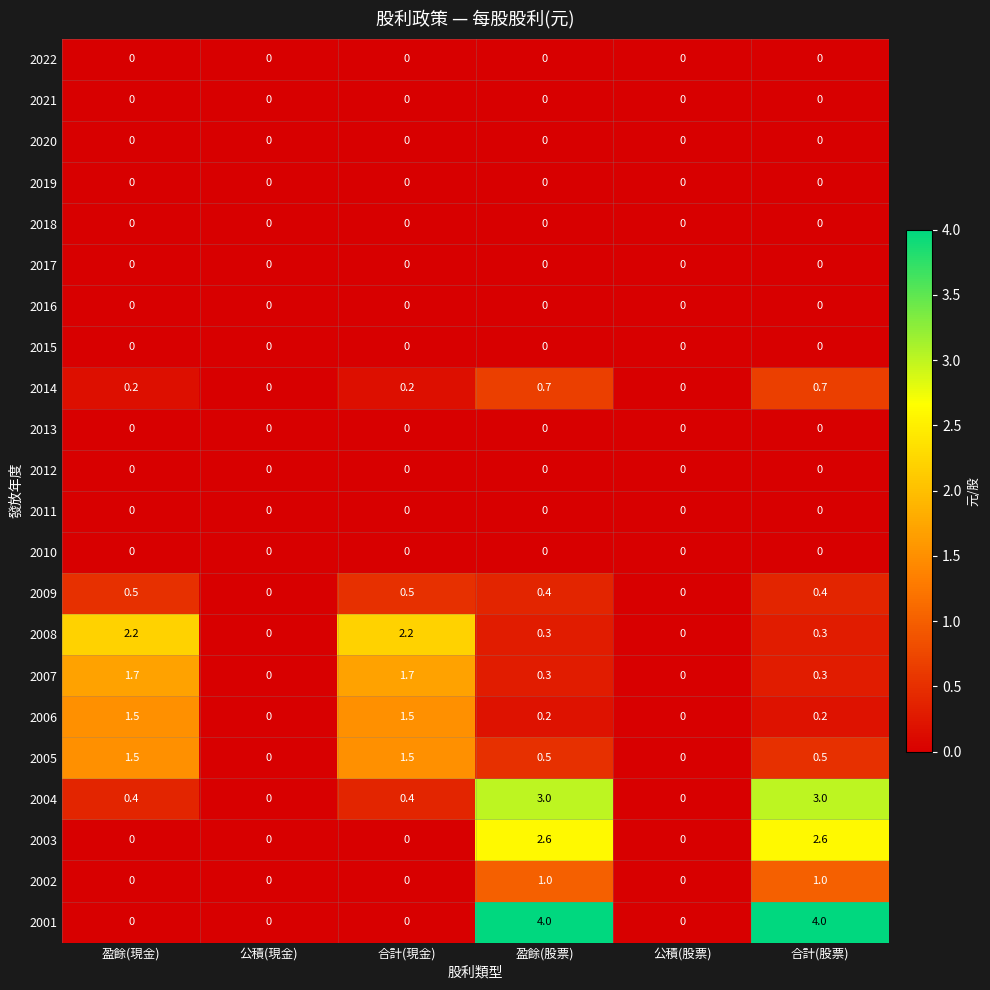

What is the total value across all series at 合計(股票)?

13.0